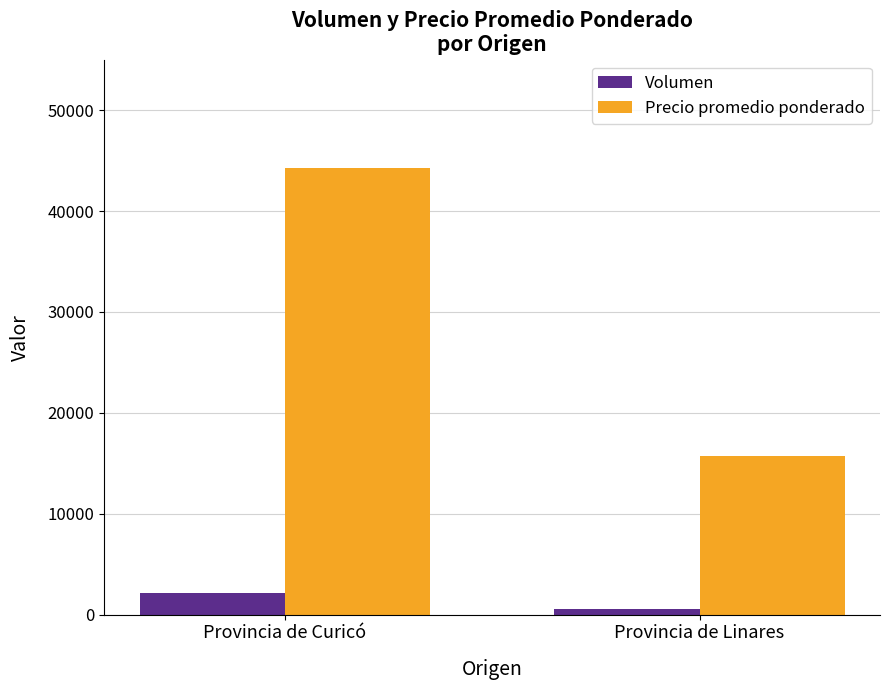

What is the difference between the Precio promedio ponderado values at Provincia de Curicó and Provincia de Linares?

28560